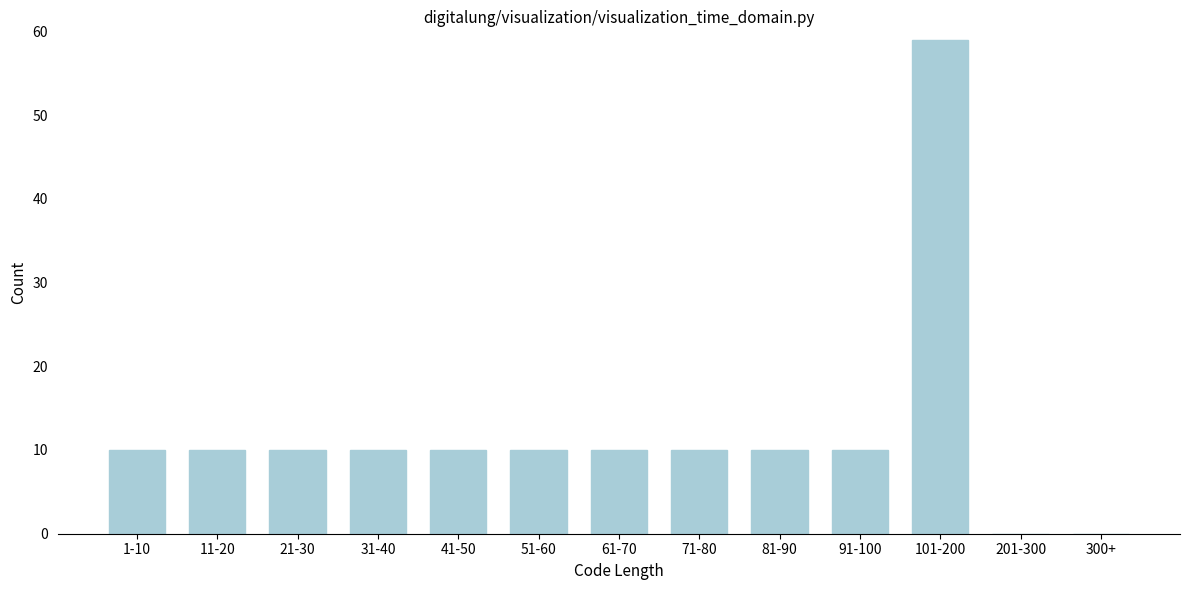

Reading left to right, list all the values displayed in this chart.

1-10=10	11-20=10	21-30=10	31-40=10	41-50=10	51-60=10	61-70=10	71-80=10	81-90=10	91-100=10	101-200=59	201-300=0	300+=0